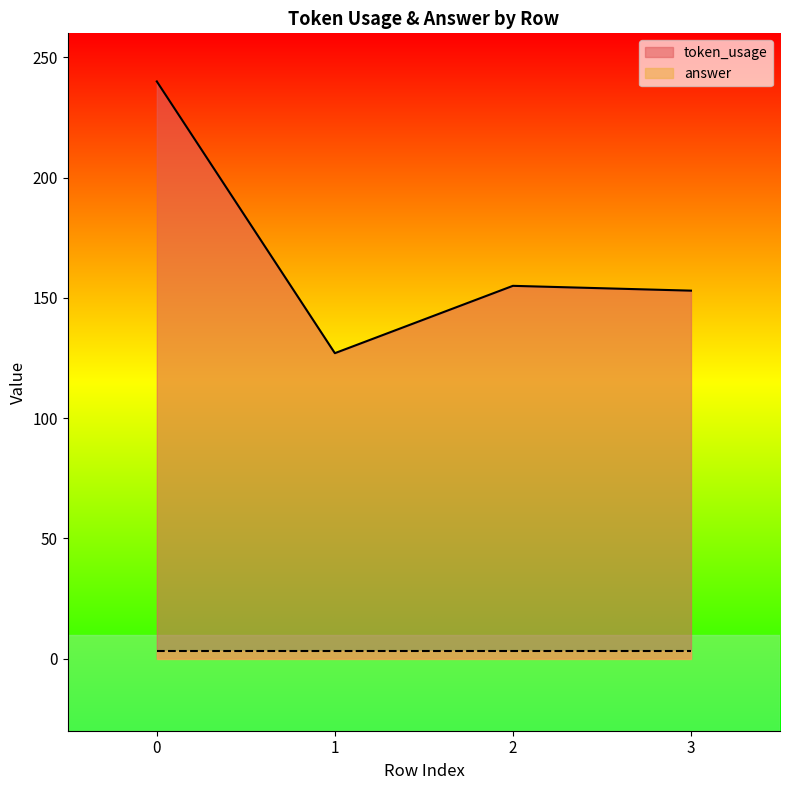

How many points are lower than both their immediate neighbors (excluding endpoints)?

1